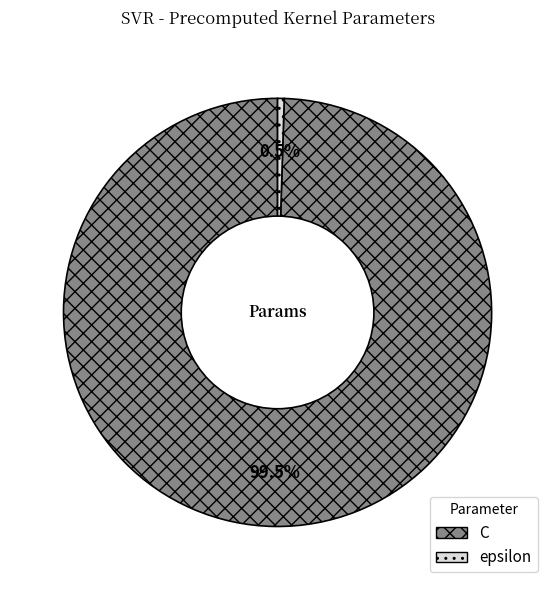

Is it true that C is 89% of the pie?

False